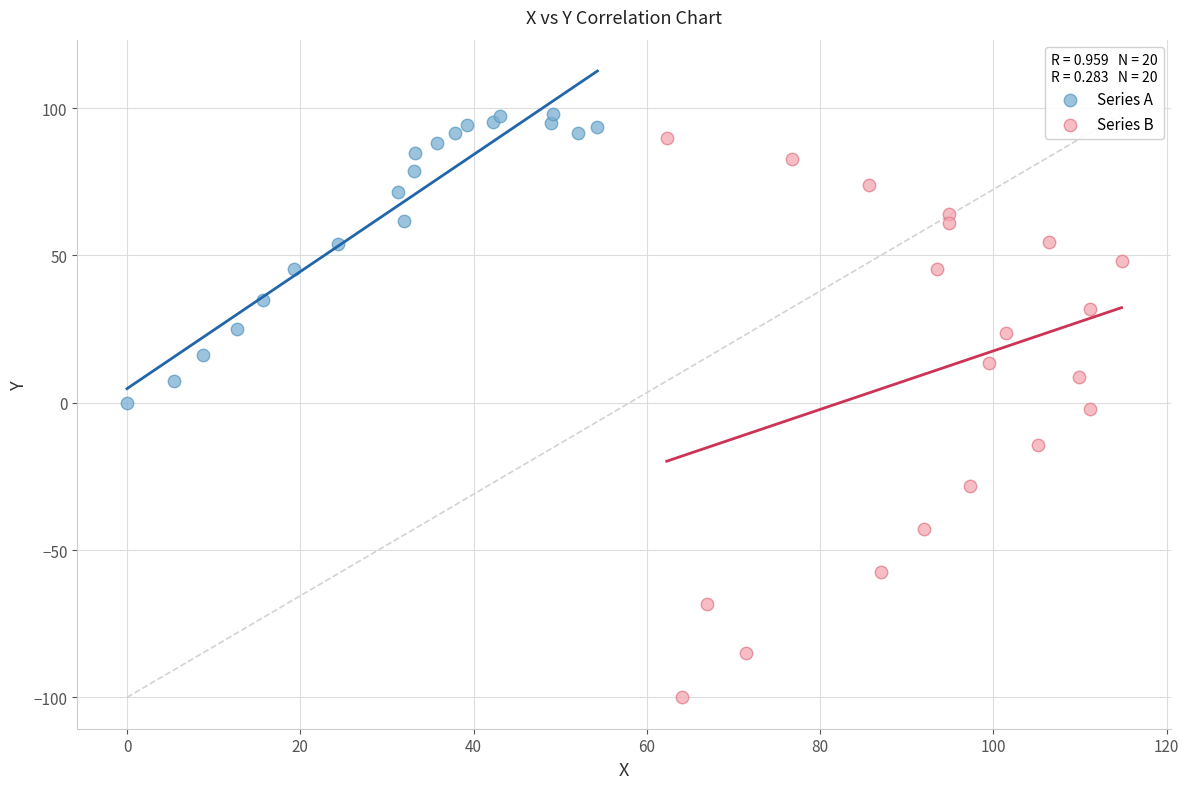

Which series has the largest Y range (max minus min)?

Series B